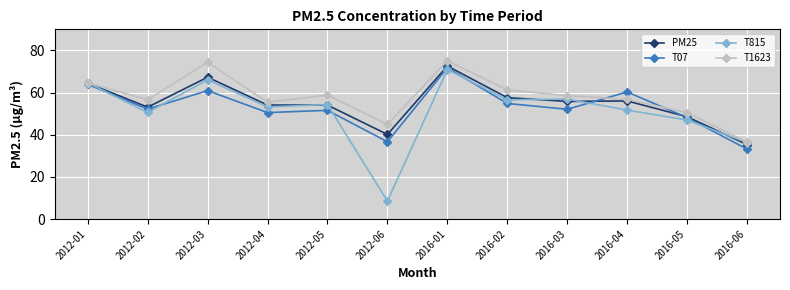

True or false: T07 has more than 0 points higher than both neighbors.

True